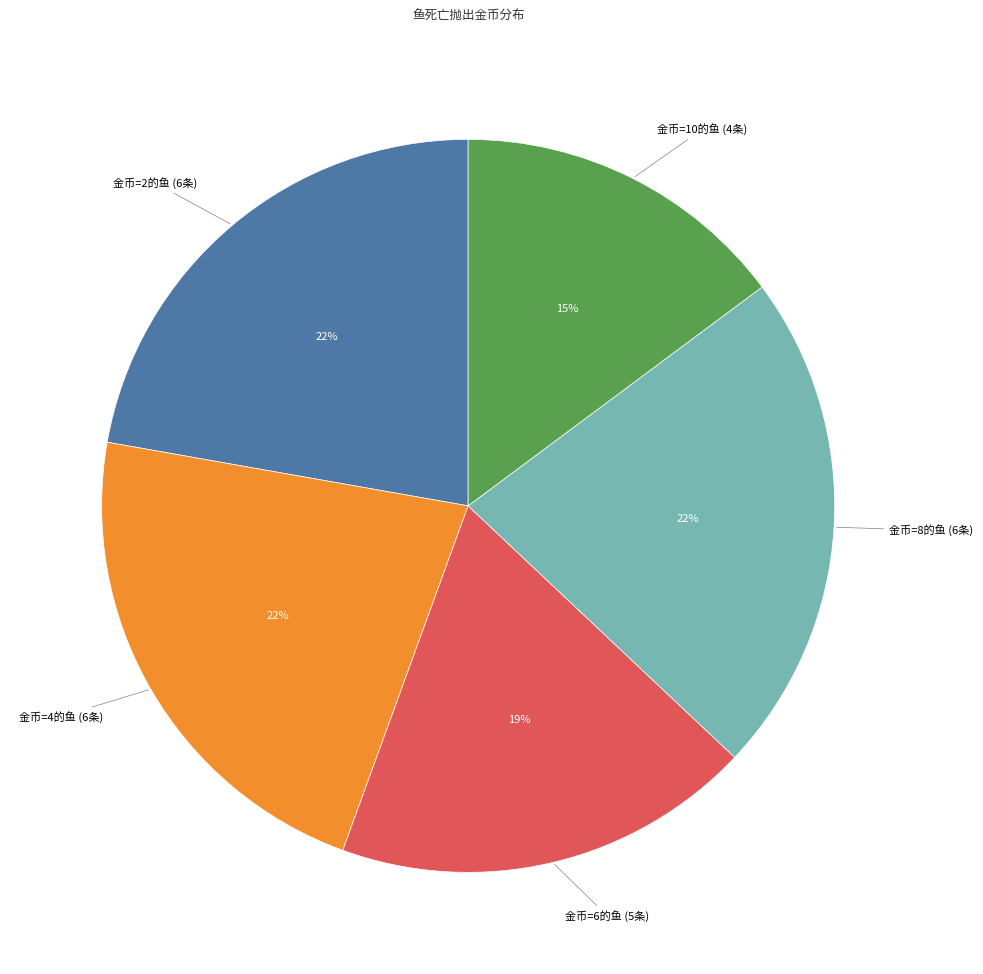

To the nearest percent, what is the average slice percentage?

20%